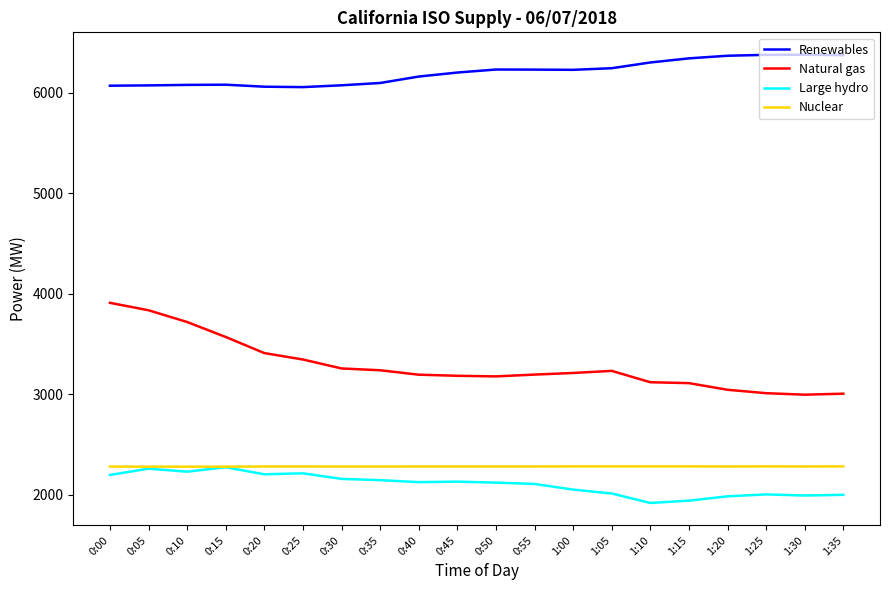

Is it true that Nuclear equals 3382 at 0:00?

False